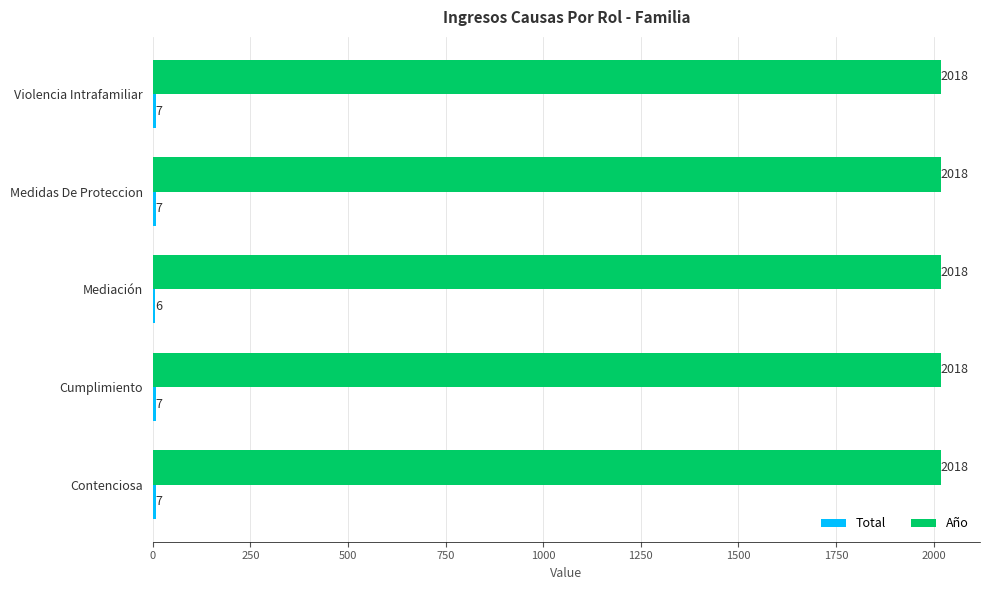

The value of Año at Mediación is 3223. True or false?

False